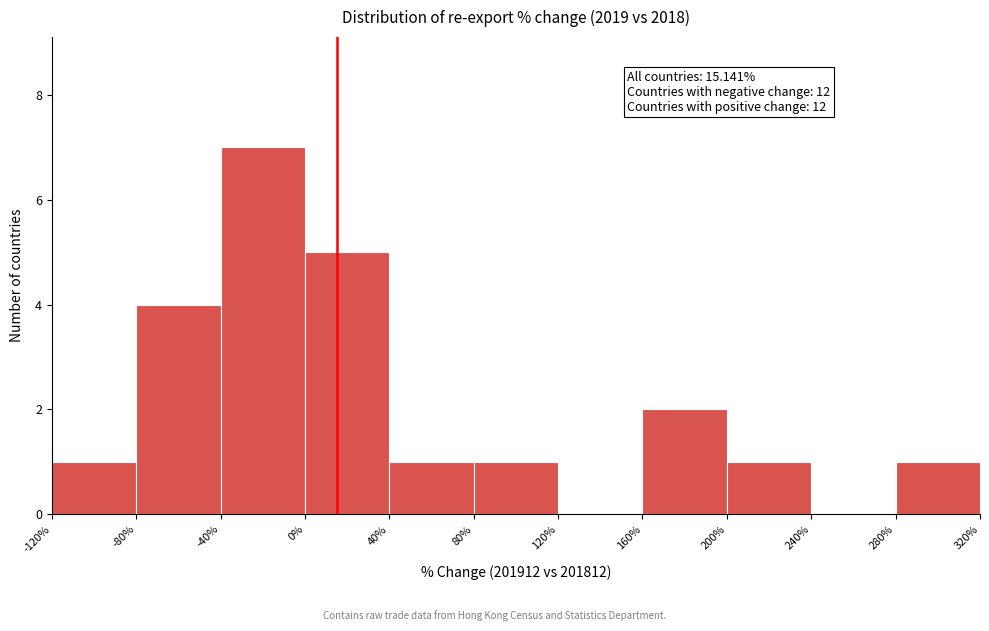

Over which range of the x-axis is the bar tallest?

-40% to 0%